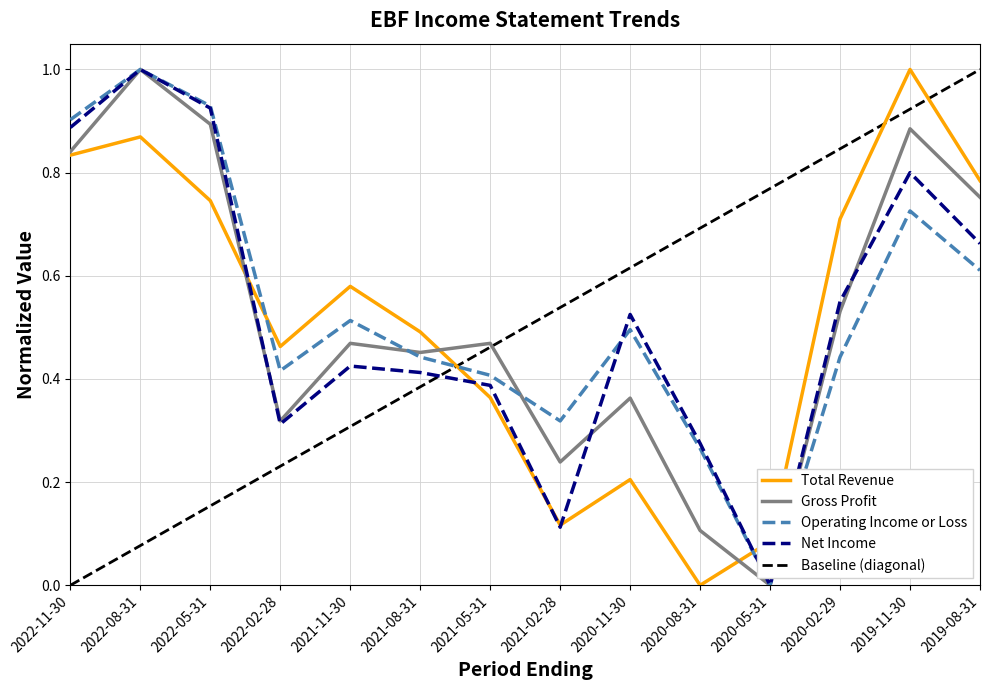

What is the difference between the maximum and minimum values in the Gross Profit series?

1.0